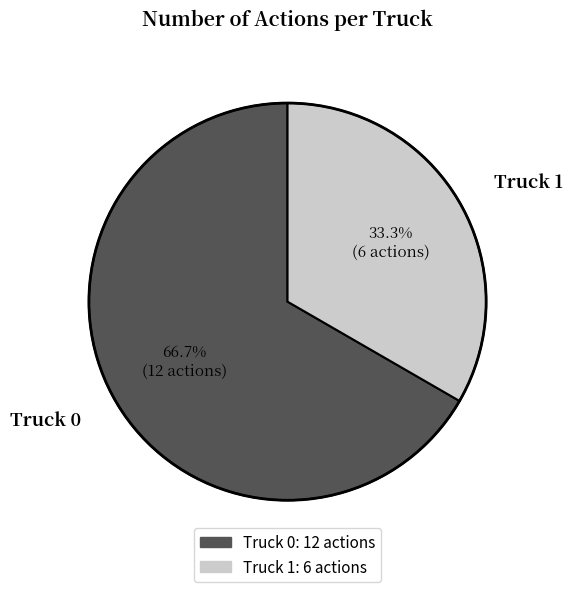

To the nearest percent, what portion does Truck 1 represent?

33%